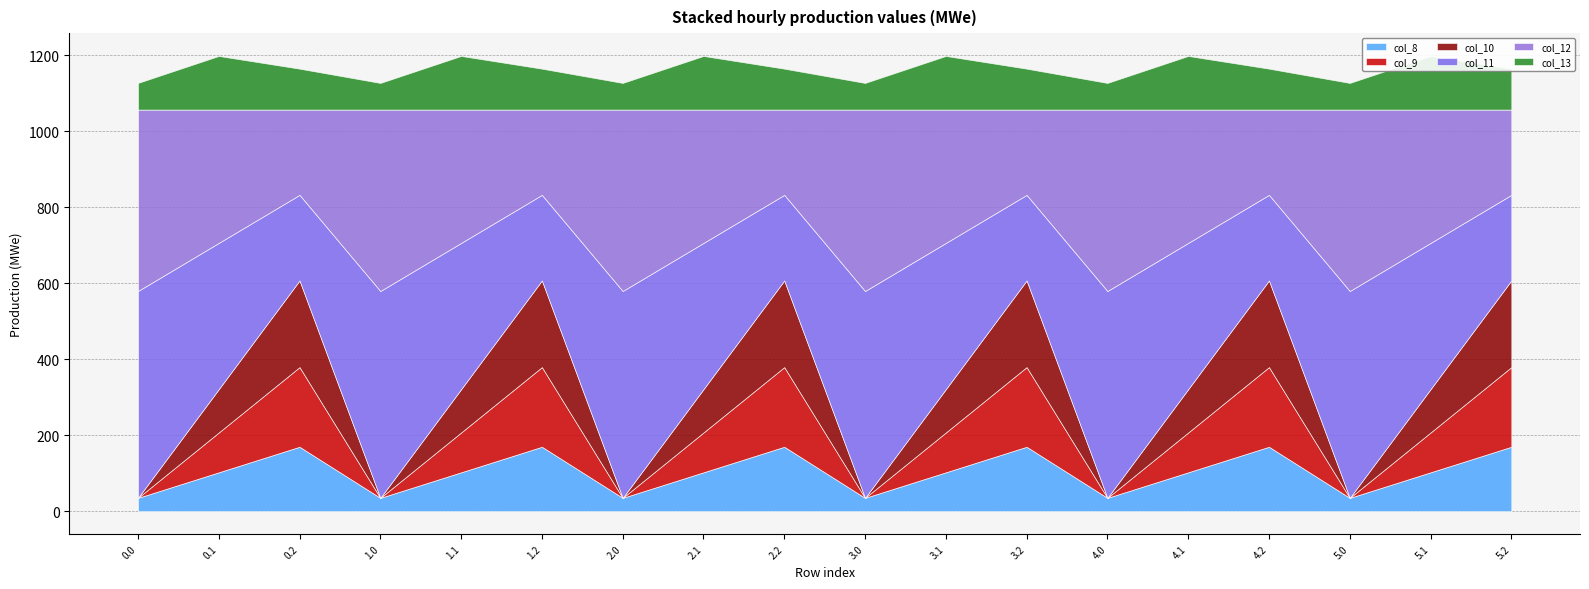

The col_9 series shows 209.6 at 0.2. True or false?

True